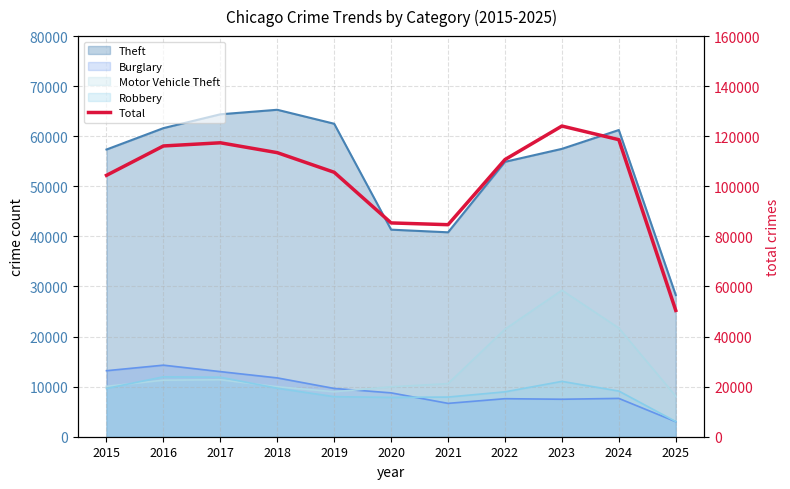

Reading left to right, what are all the values shown in this chart?

104396	116125	117395	113451	105613	85387	84683	110694	124081	118638	50438